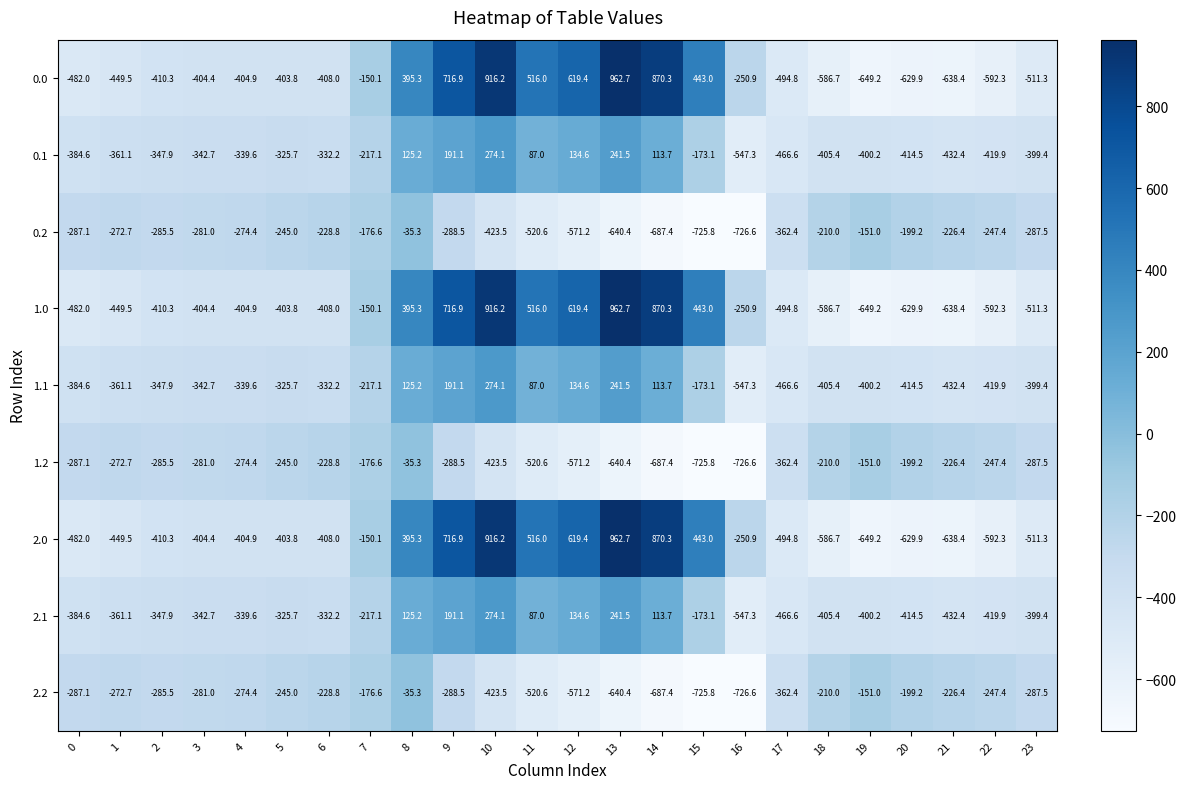

How many data points does each series have?

24